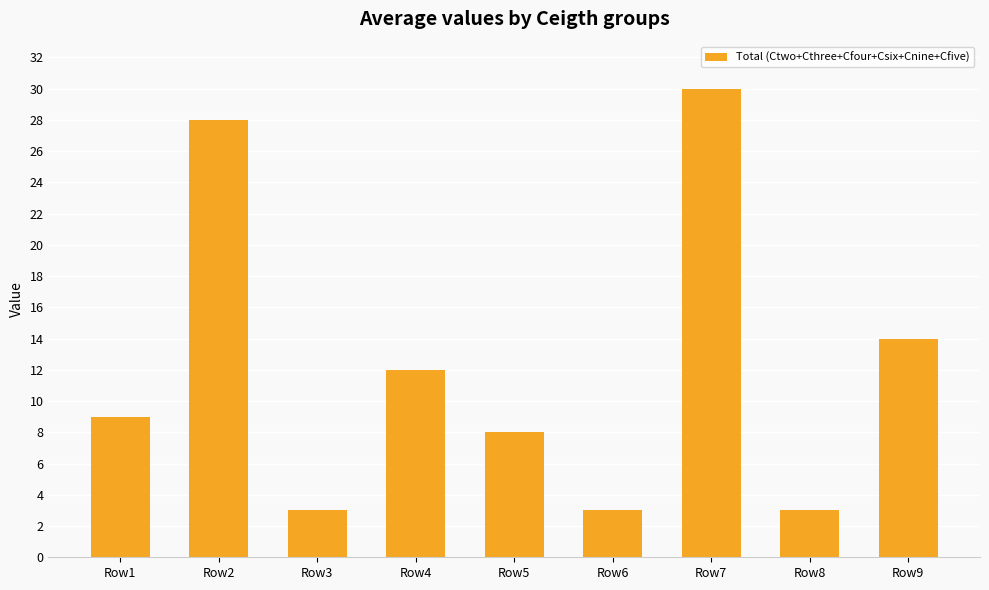

At which label is the value closest to 16?

Row9